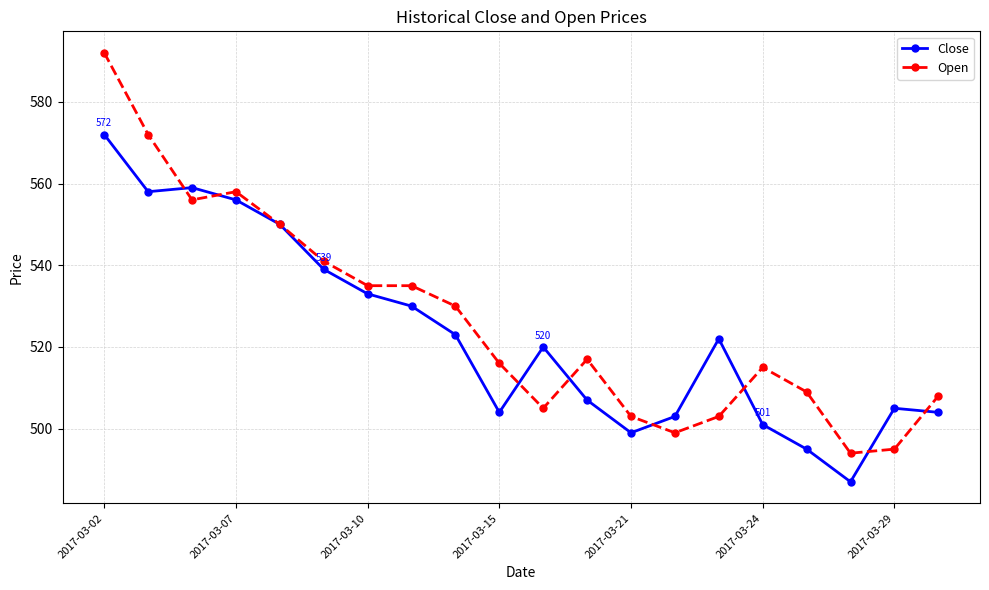

Which series has the widest spread of values?

Open